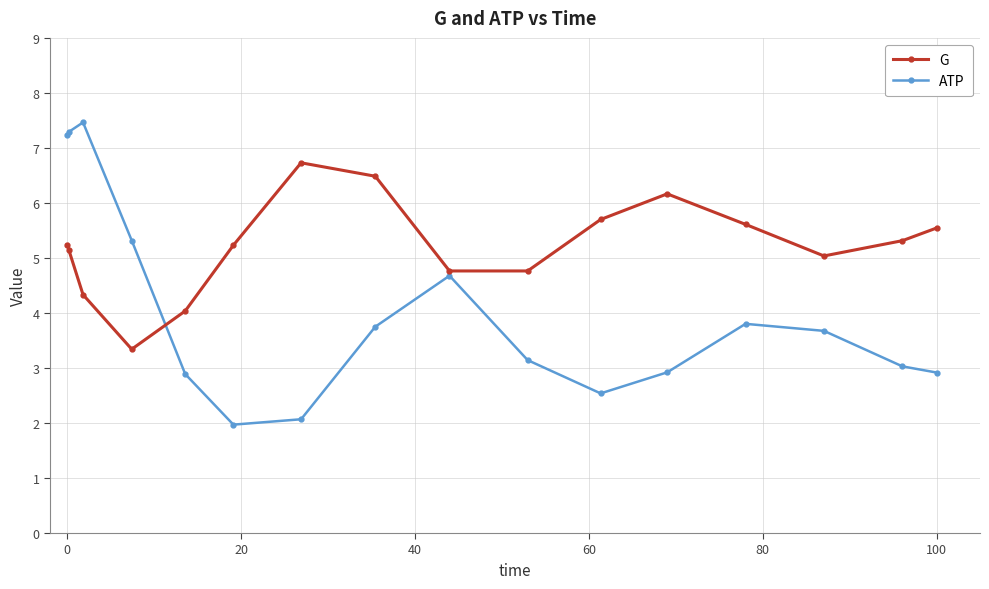

What is the value of the G point at the 6th from the left?

5.2